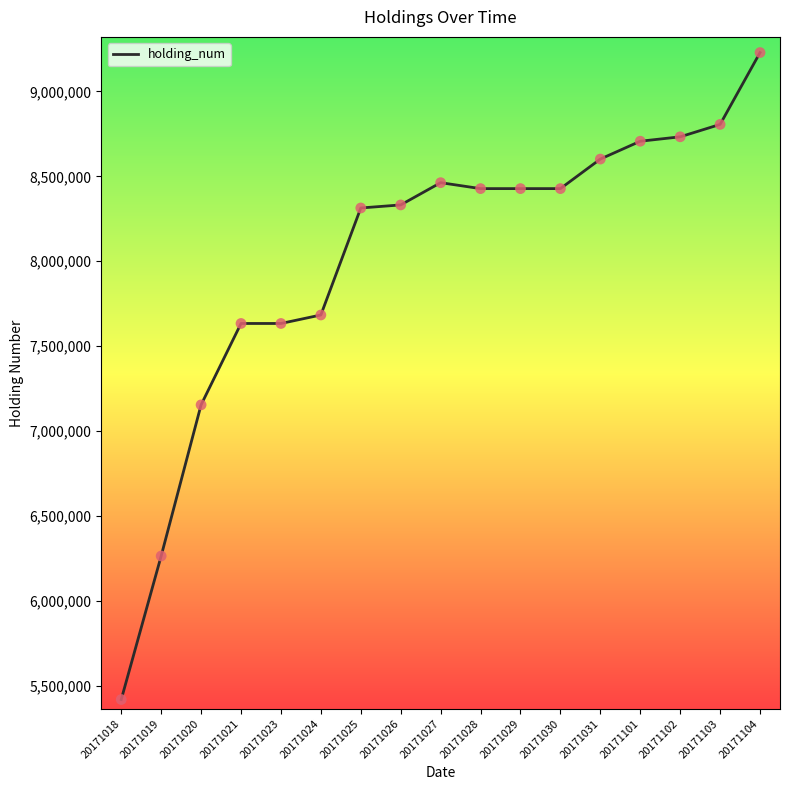

Approximately how many times larger is the value at 20171026 compared to 20171027?

1.0